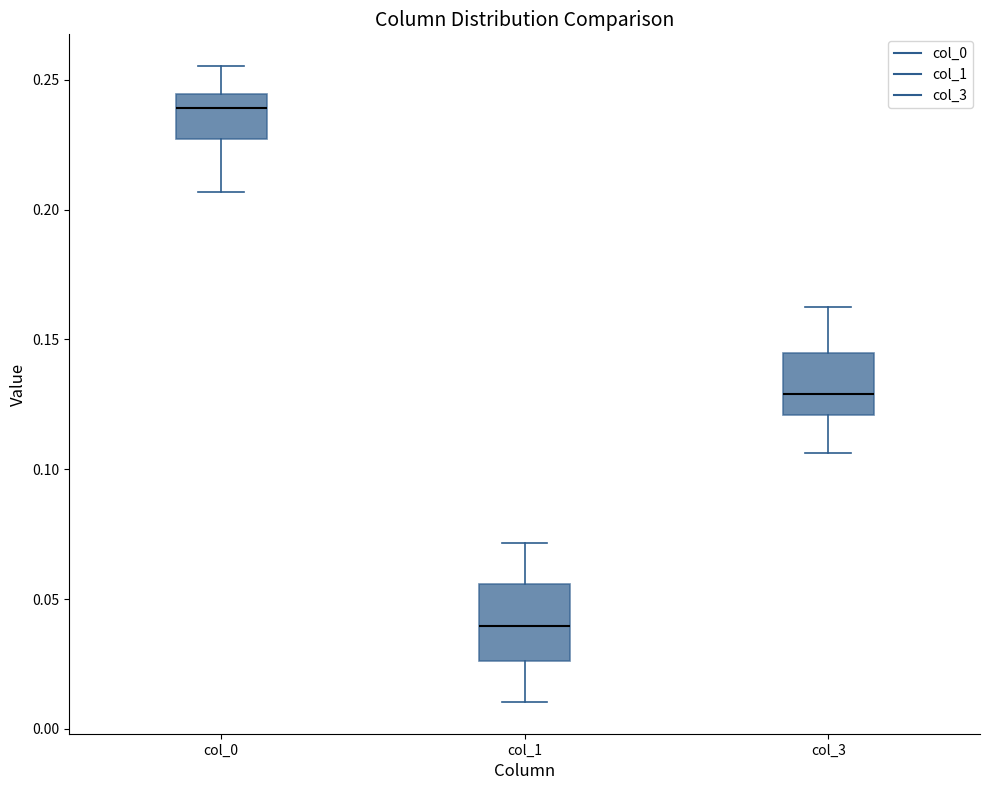

Reading left to right, read every box against the y-axis: the position of its median line, the range the box covers, and the ends of its whiskers. The values are not printed on the chart, so give them approximately, as read against the axis.

col_0: median 0.240, box 0.225 to 0.245, whiskers 0.205 to 0.255
col_1: median 0.040, box 0.025 to 0.055, whiskers 0.010 to 0.070
col_3: median 0.130, box 0.120 to 0.145, whiskers 0.105 to 0.165